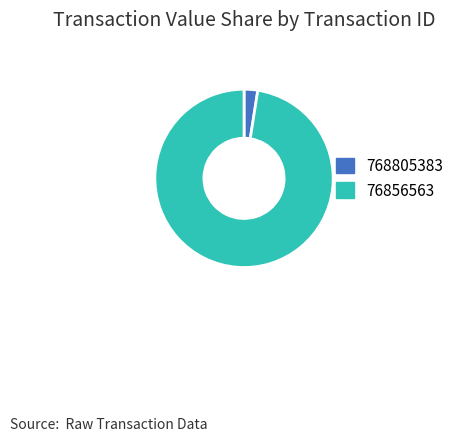

How many segments does this pie chart have?

2